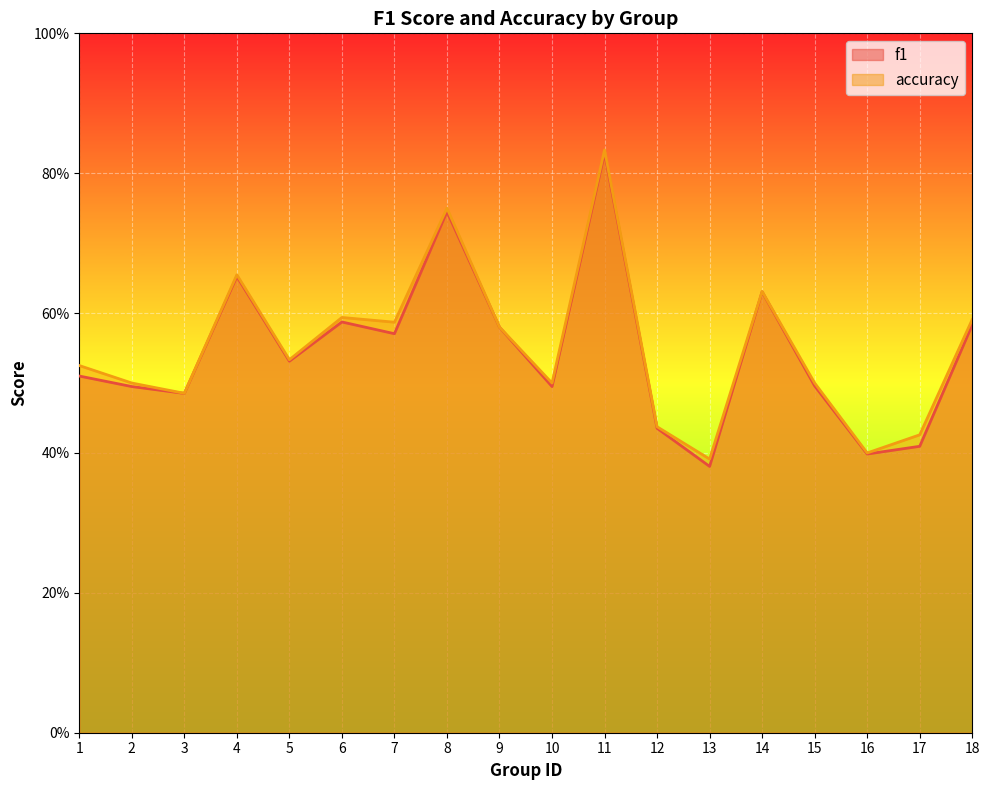

What is the sum of all f1 values?

9.8